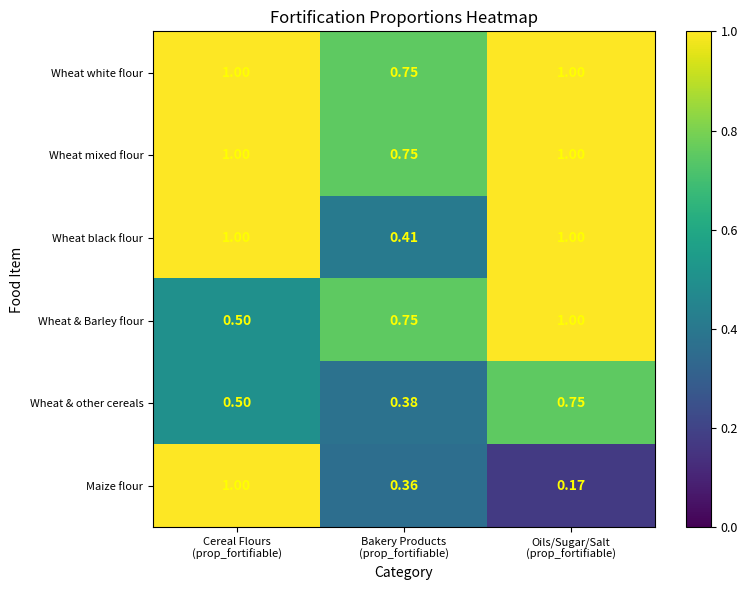

Which series has the widest spread of values?

Maize flour